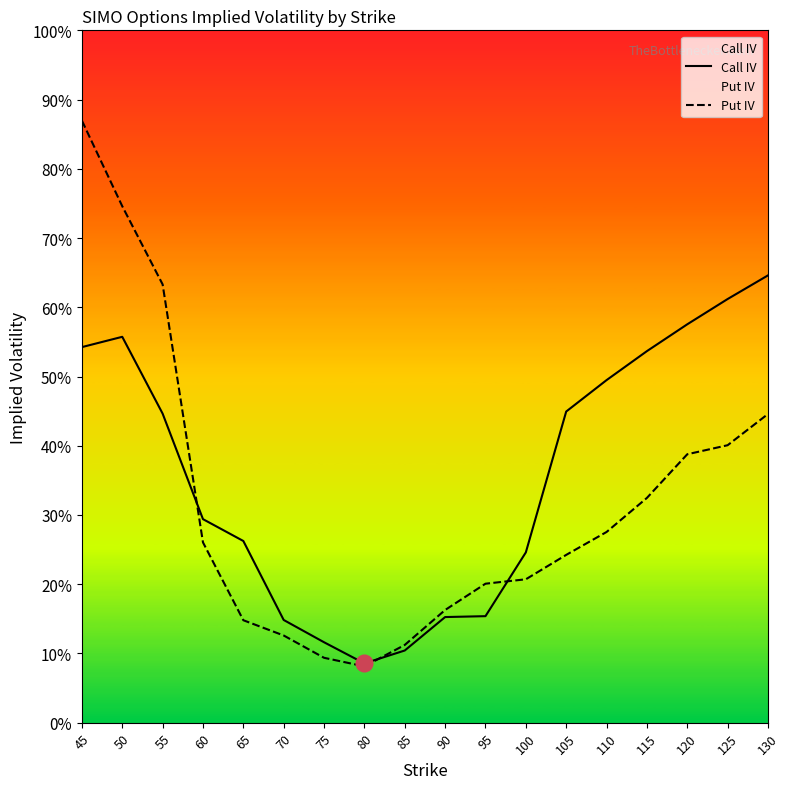

Is this an area chart (filled region under the line)?

No